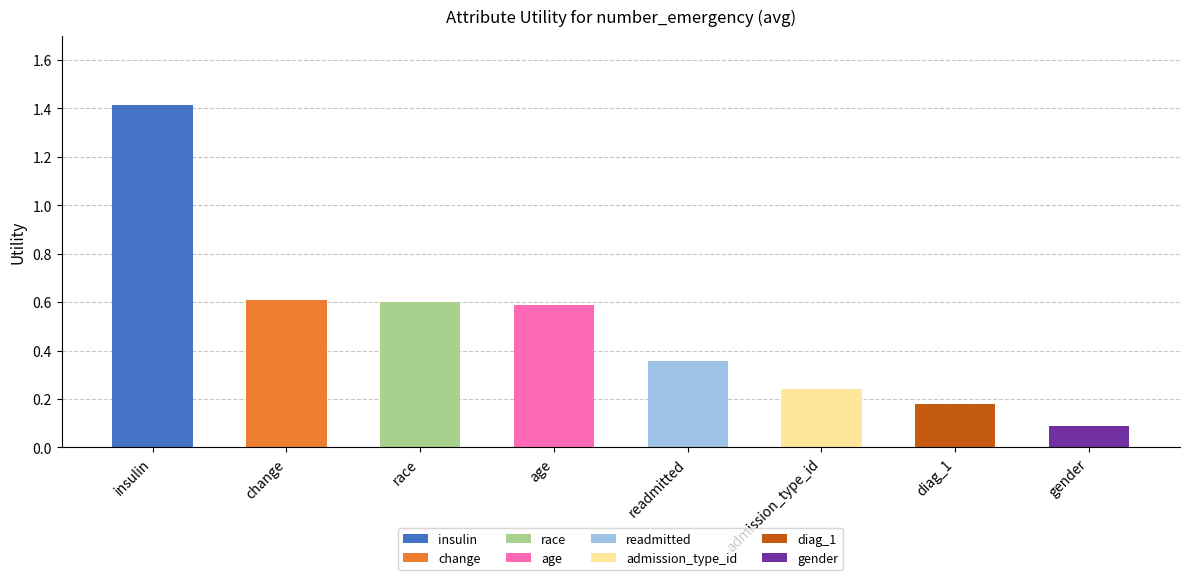

Which label corresponds to the largest value in the chart?

insulin